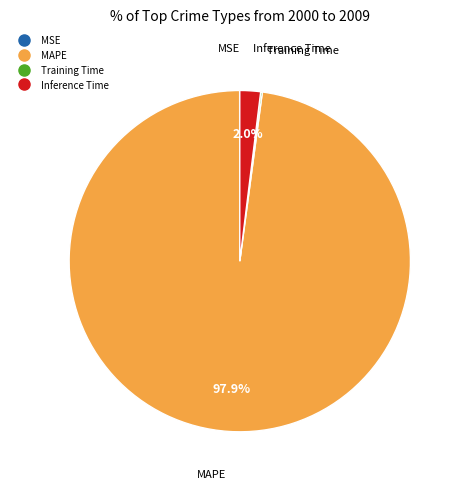

Combined, what portion of the pie is Inference Time and MAPE?

99.8%